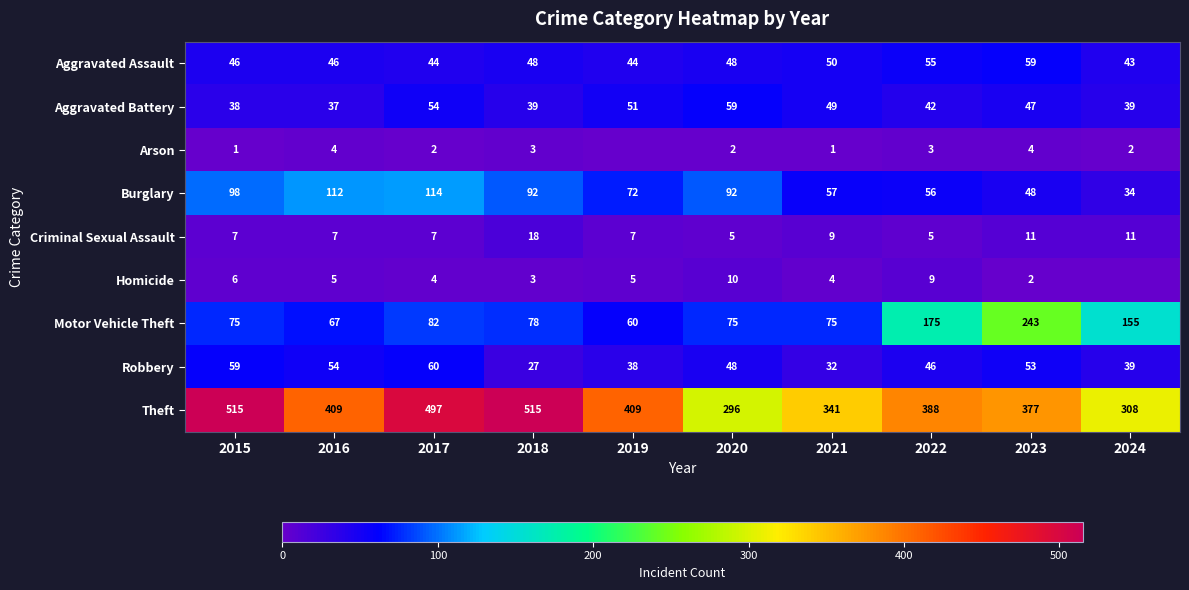

What is the sum of all Criminal Sexual Assault values?

87